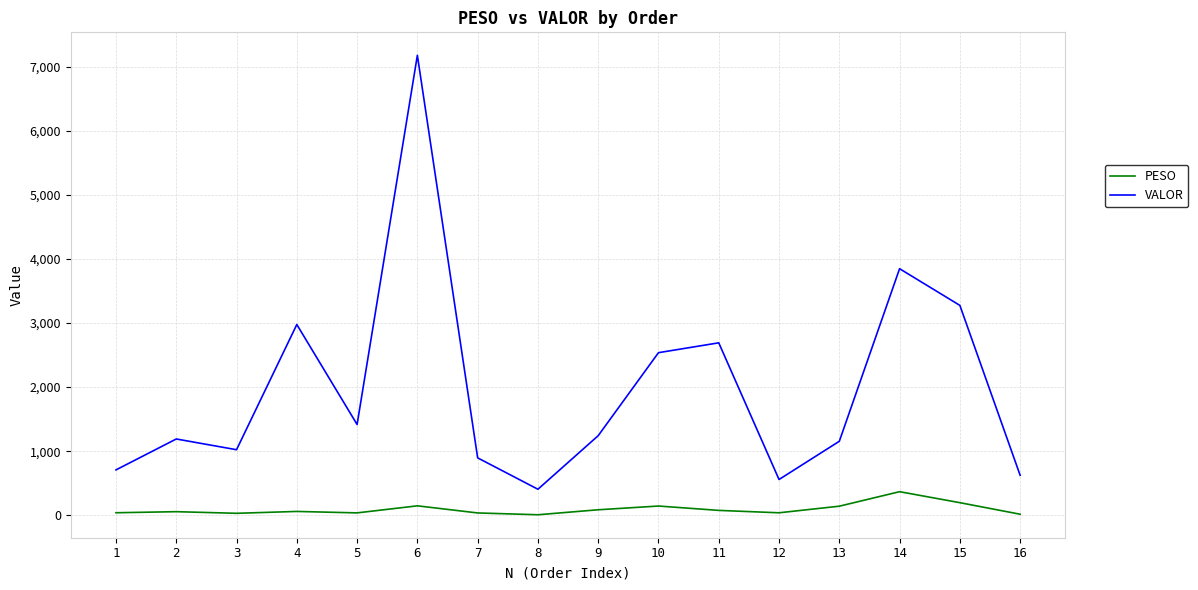

What are all the series names shown in the legend?

PESO, VALOR